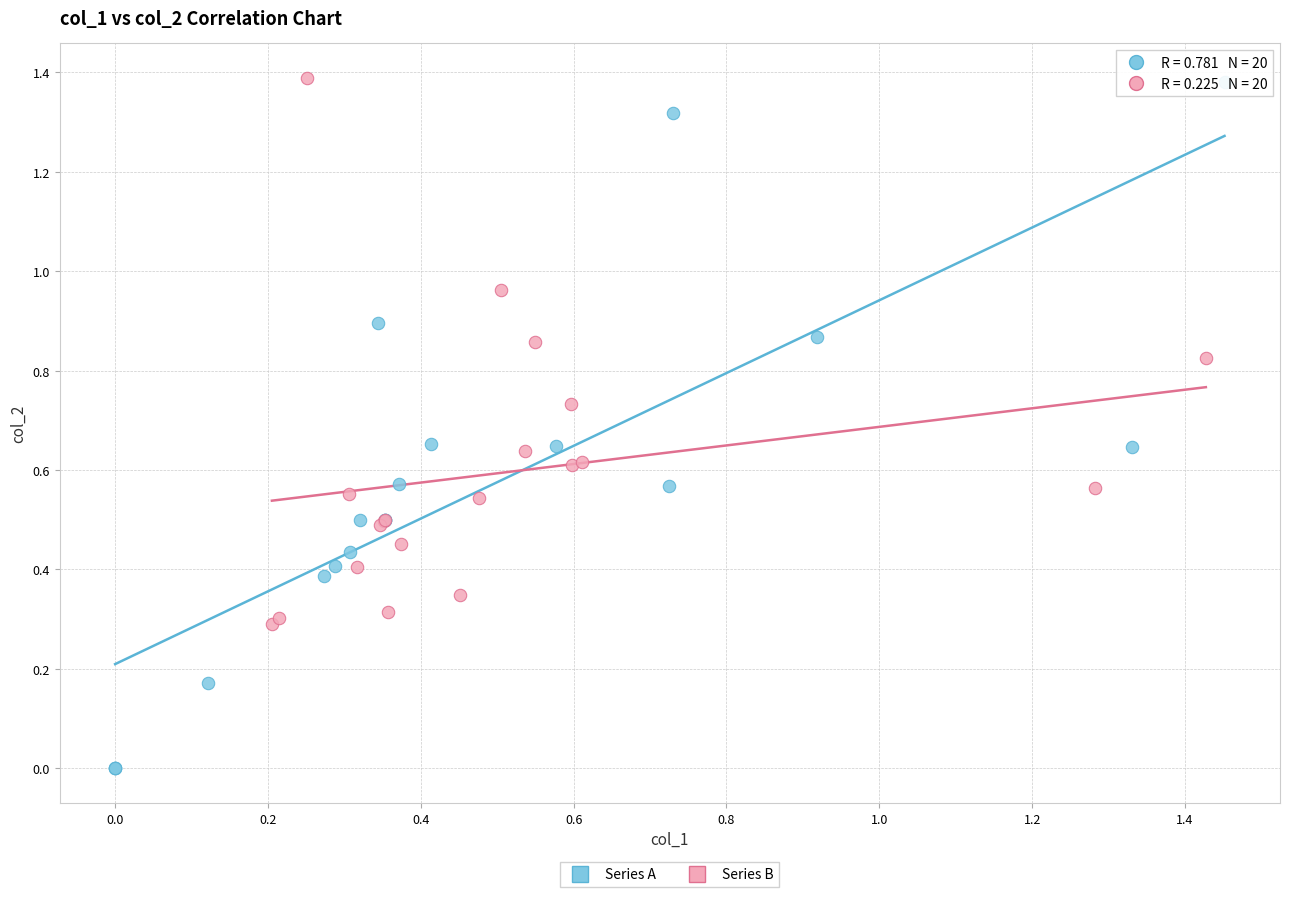

Which series reaches the minimum Y coordinate?

Series A